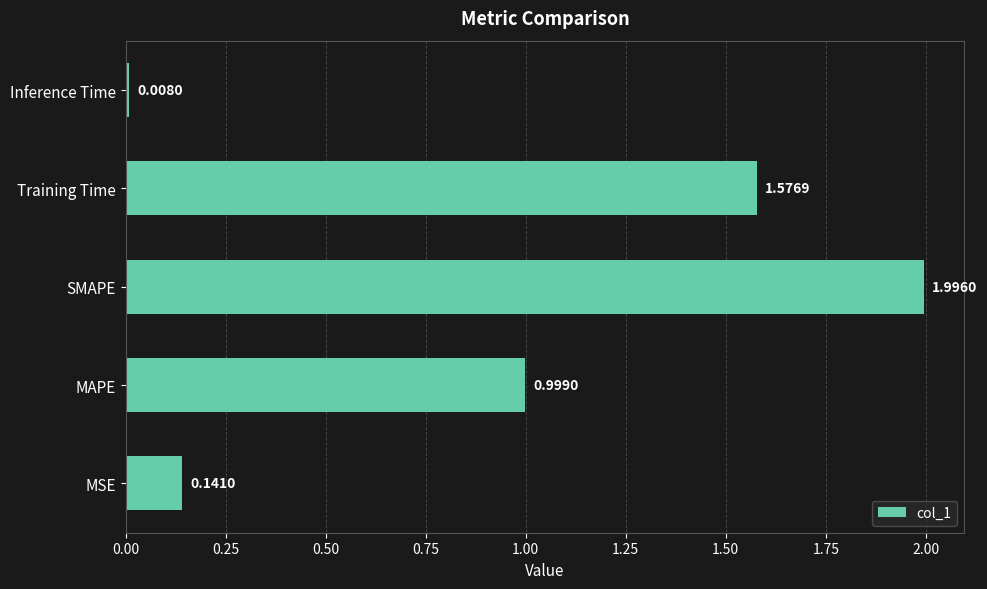

What is the difference between the values at MSE and SMAPE?

1.9